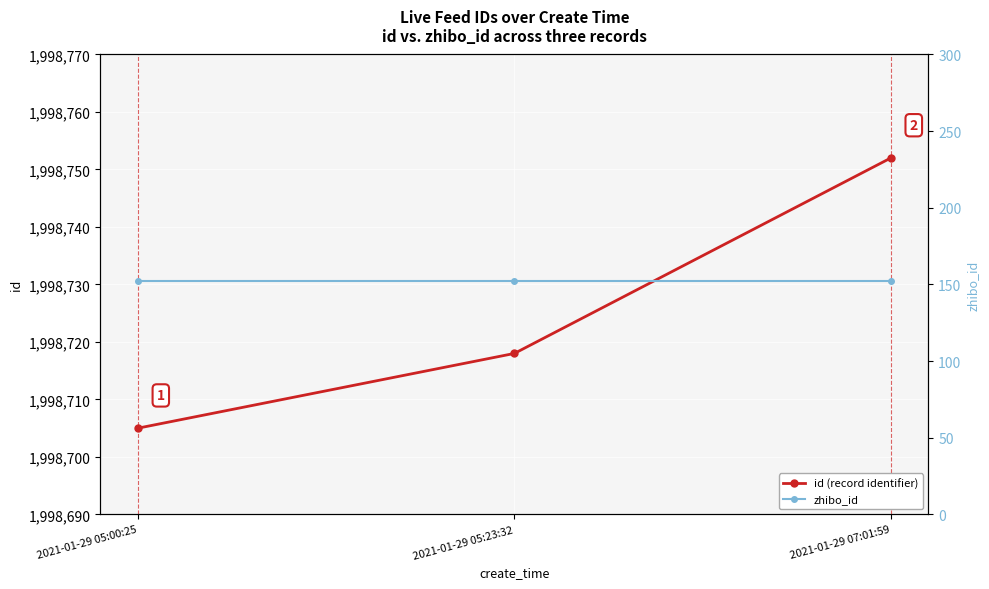

At which category is the sum across all series the highest?

2021-01-29 07:01:59